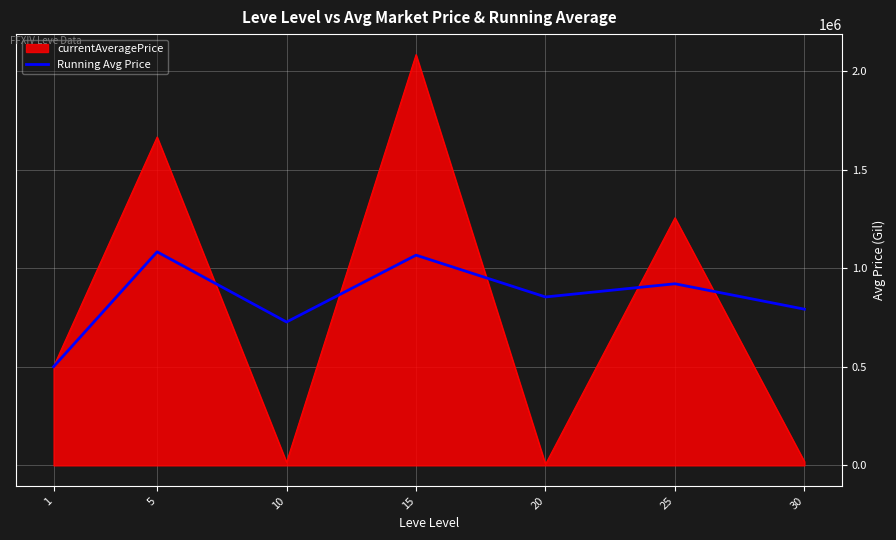

Rank the series by their maximum value, from lowest to highest.

Running Avg Price, currentAveragePrice